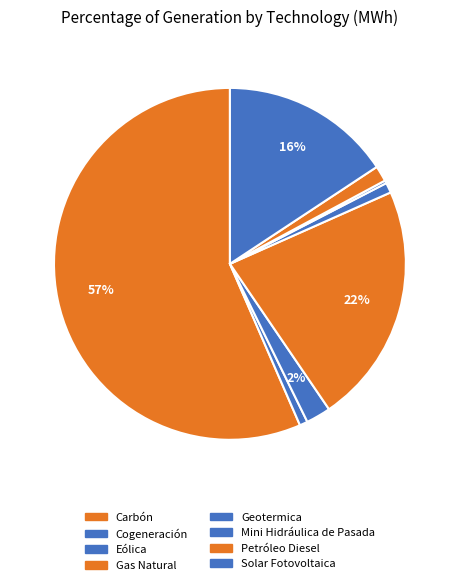

The Geotermica slice represents 1% of the pie. True or false?

True